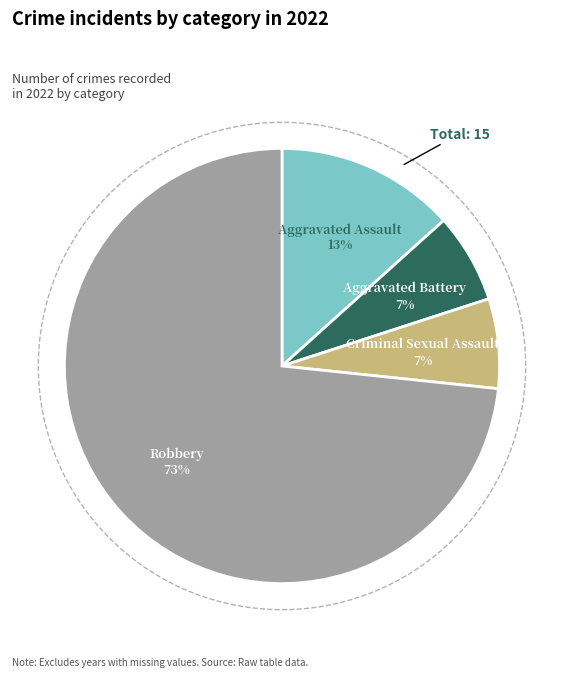

True or false: Aggravated Assault accounts for 1% of the total.

False